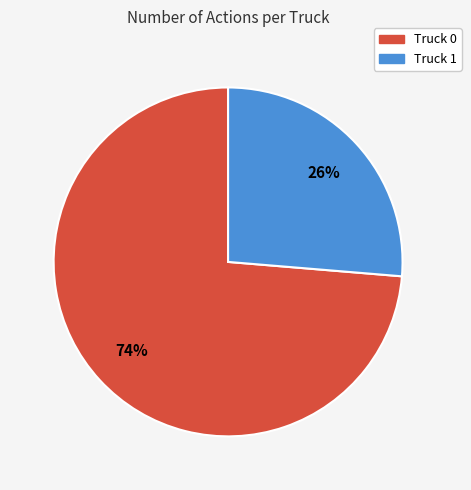

How many slices are in this pie chart?

2